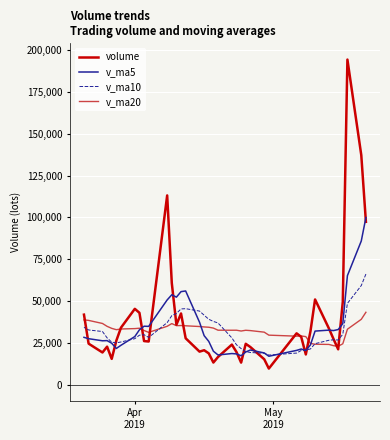

What is the label of the 33rd point from the left?

Apr 2019